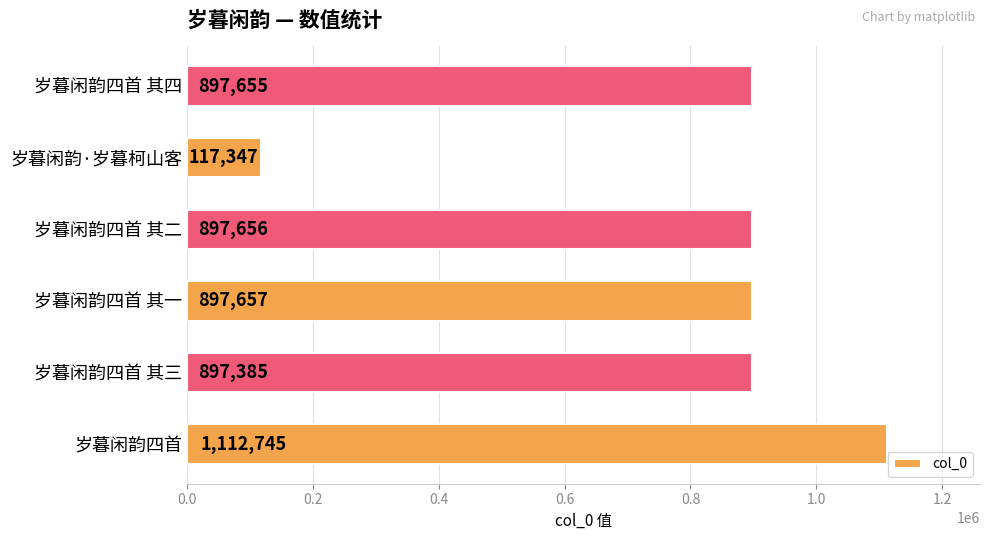

Approximately how many times larger is the value at 岁暮闲韵四首 其四 compared to 岁暮闲韵四首 其二?

1.0